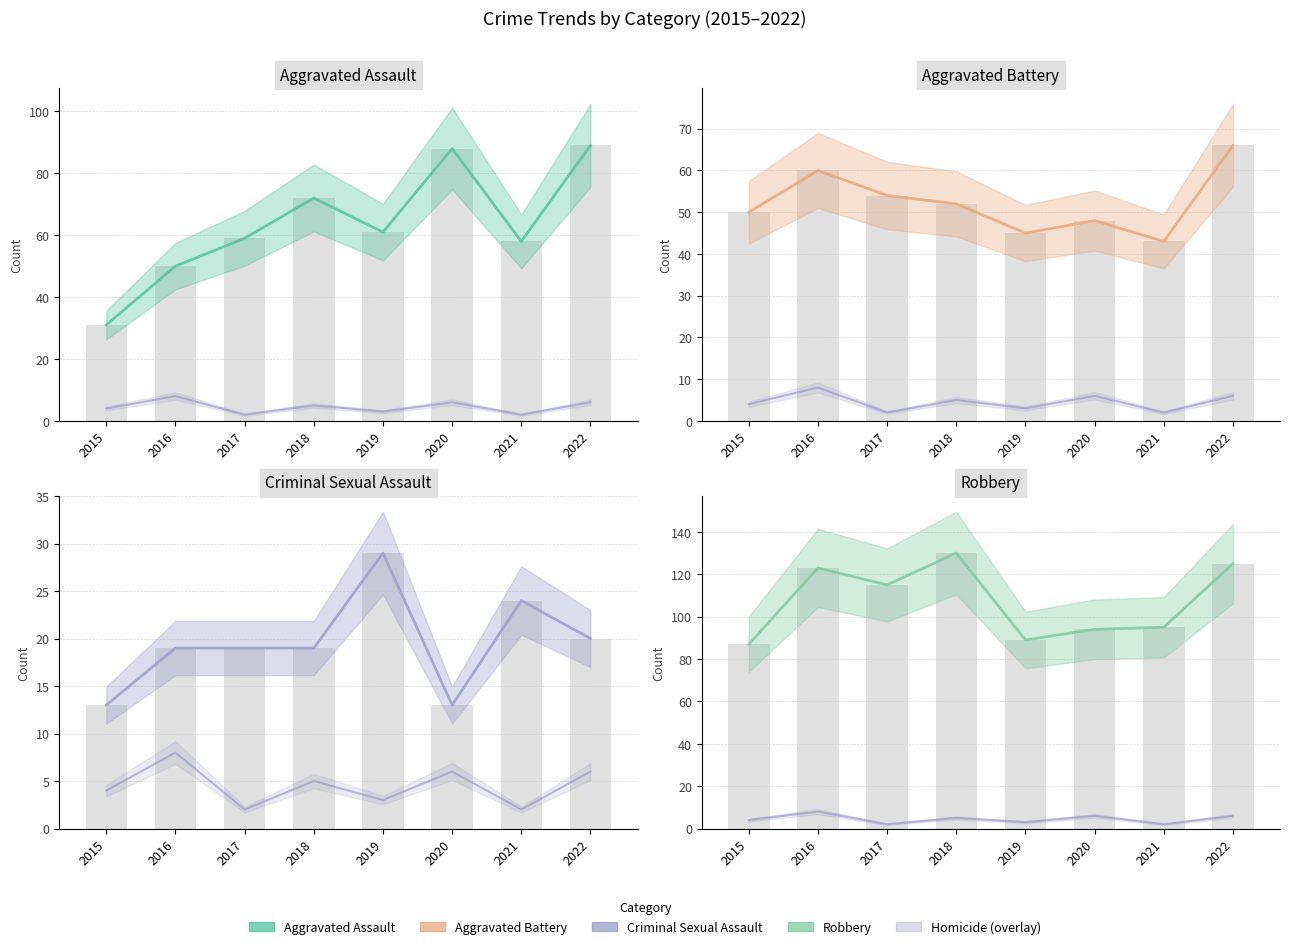

Rank the series by their maximum value, from lowest to highest.

Homicide, Criminal Sexual Assault, Aggravated Battery, Aggravated Assault, Robbery